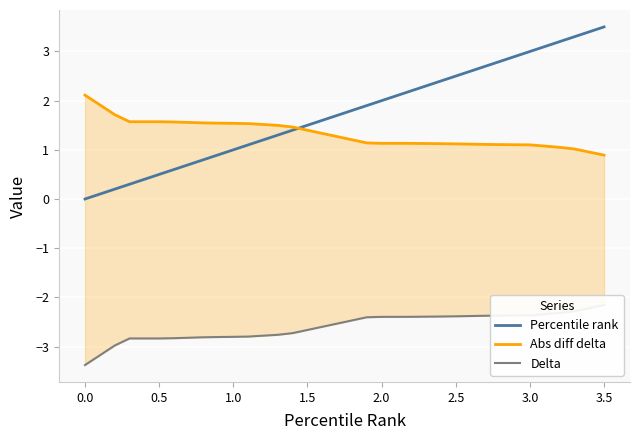

Count the number of data series in this chart.

3